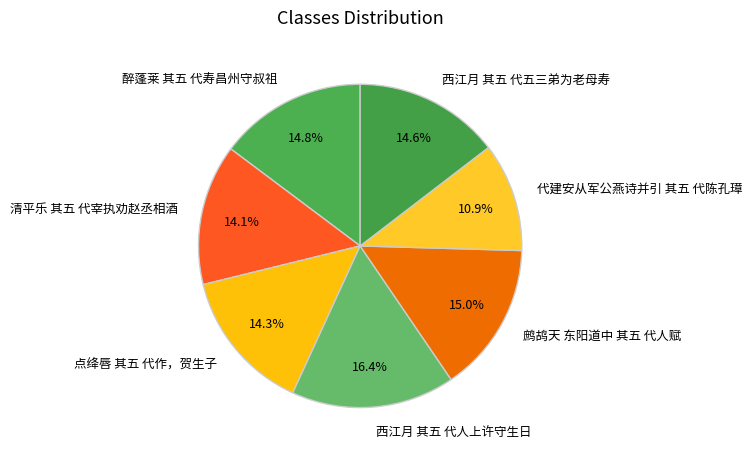

To the nearest percent, what portion does 西江月 其五 代五三弟为老母寿 represent?

15%